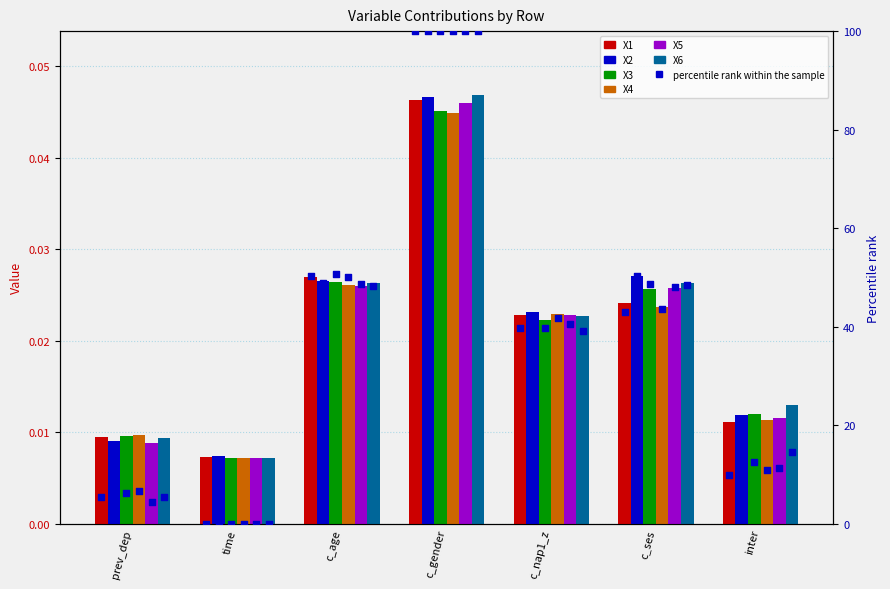

Which series has the widest spread of Y values?

X6